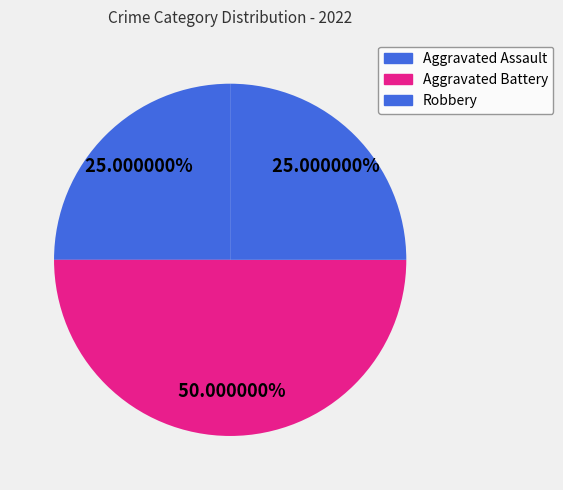

Rank the categories by value from lowest to highest.

Aggravated Assault, Robbery, Aggravated Battery